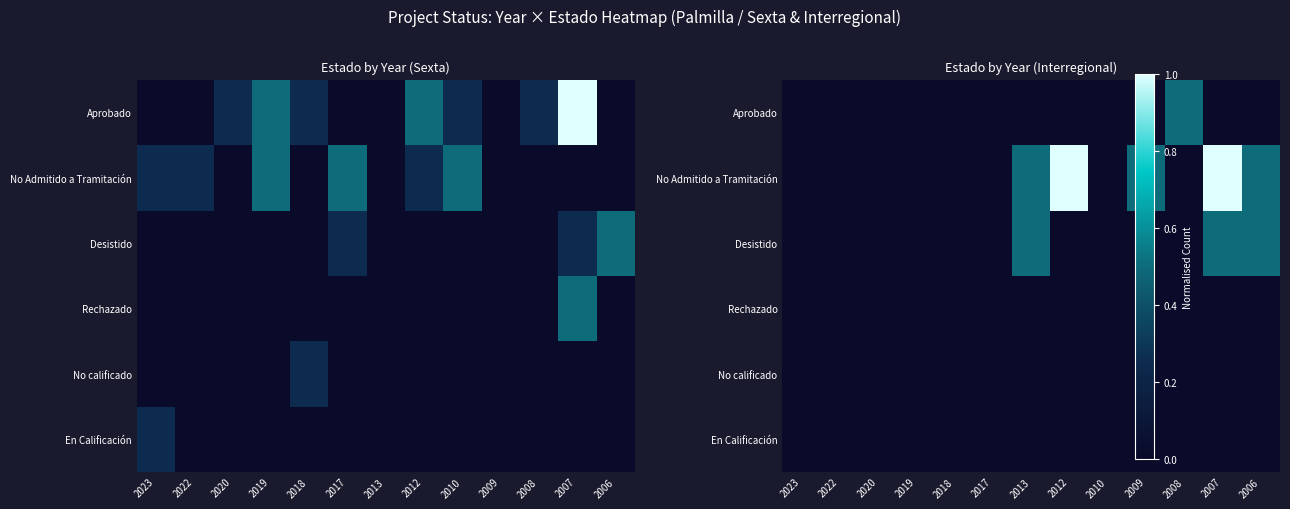

Where is No calificado nearest to the value 0?

2023